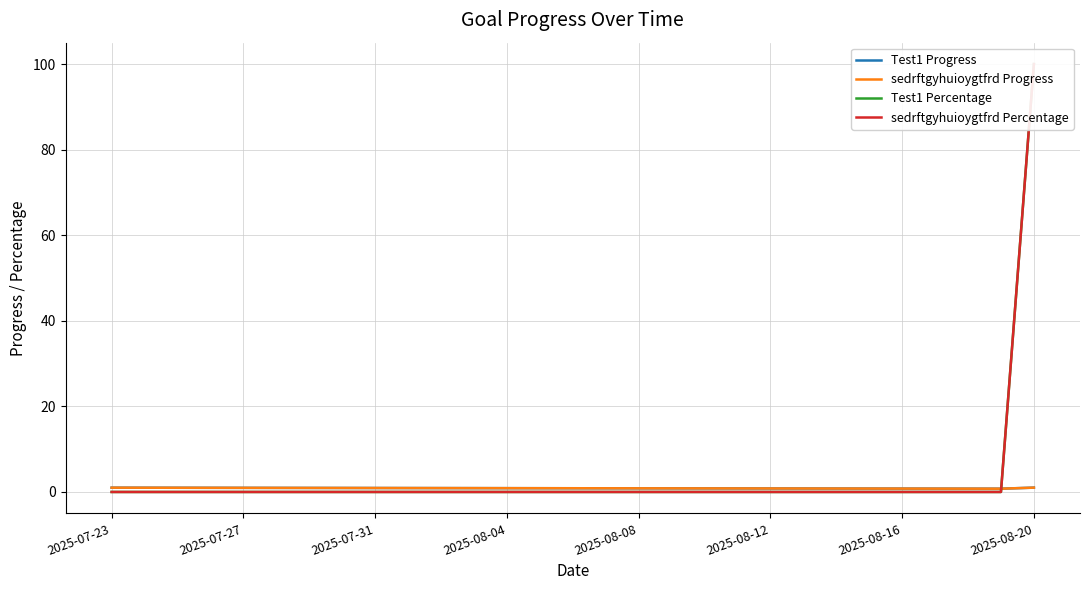

Which series has the largest total across all categories?

Test1 Percentage